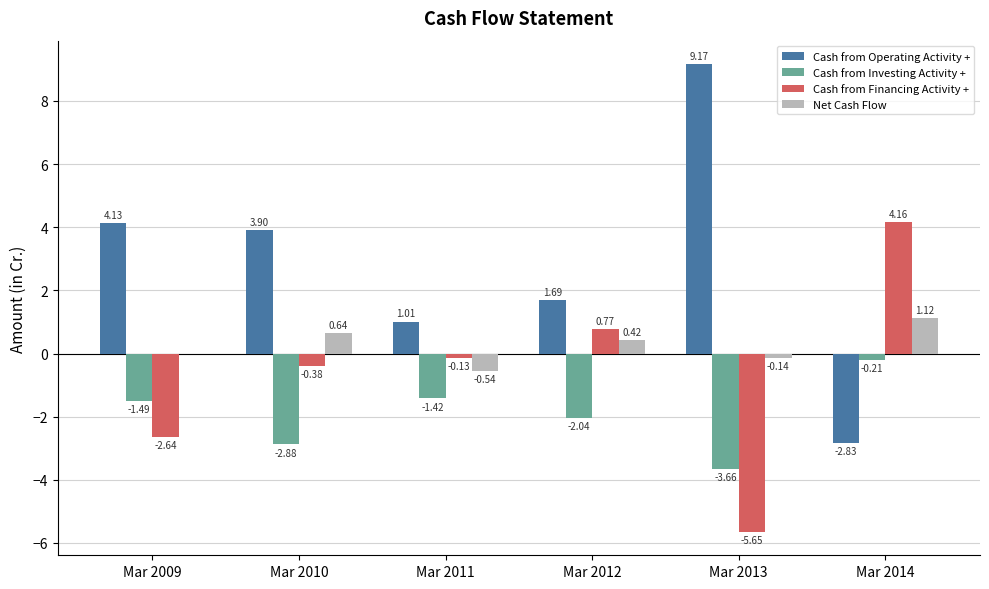

What is the total value across all series at Mar 2013?

-0.3